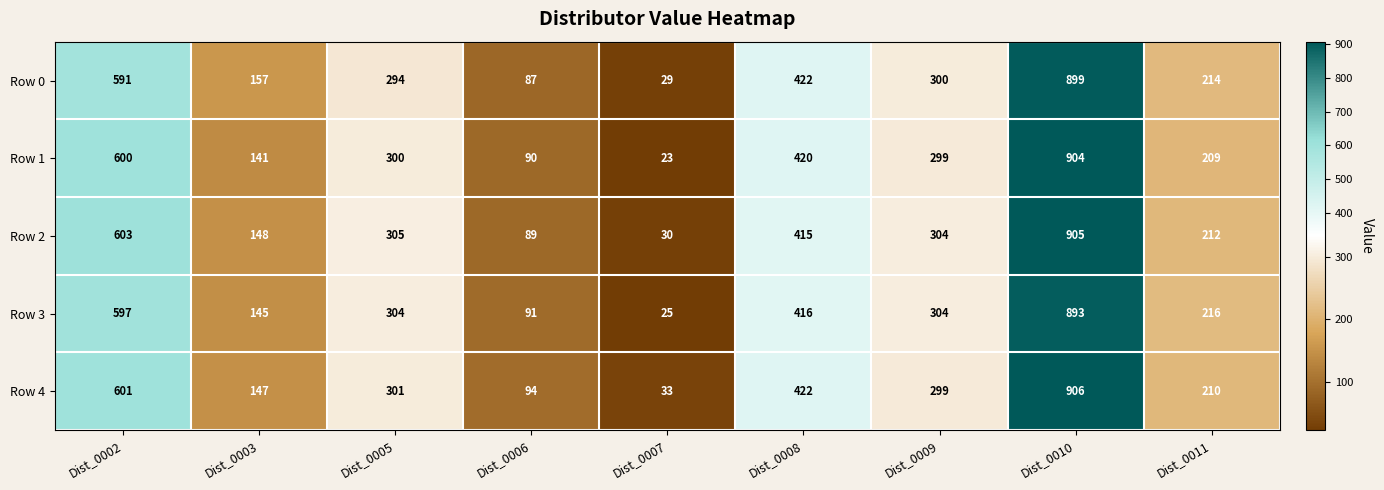

What is the minimum value for Row 0?

29